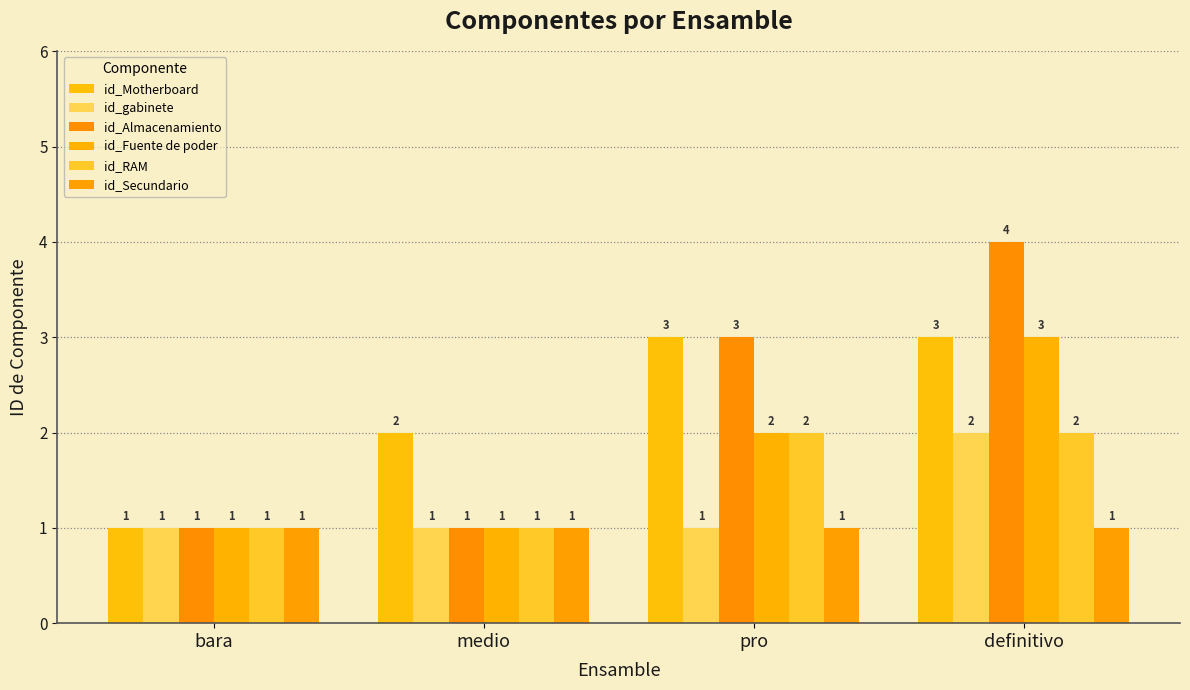

Which series has the widest spread of values?

id_Almacenamiento